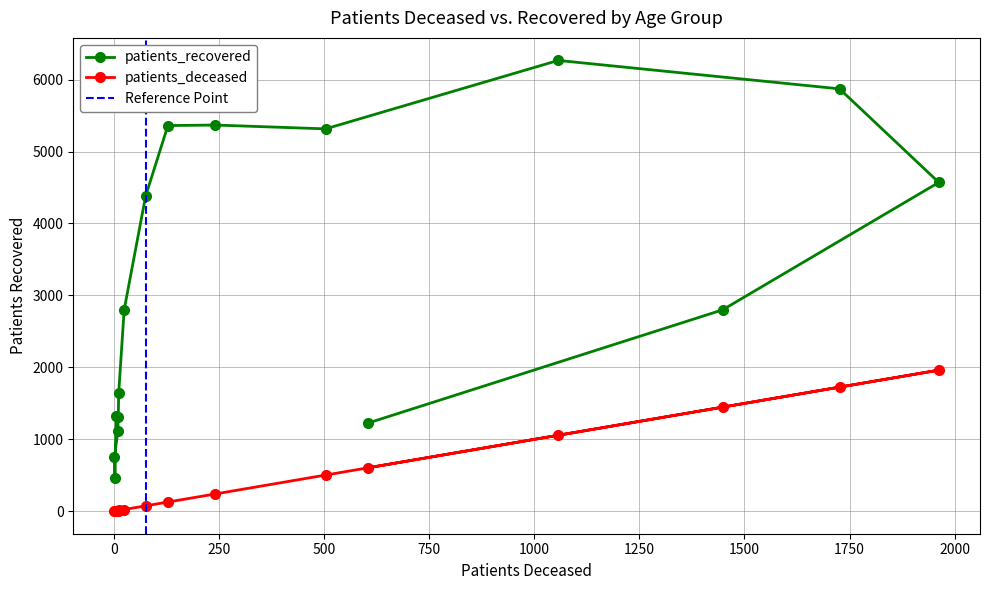

List the series in order of their overall mean, highest first.

patients_recovered, patients_deceased